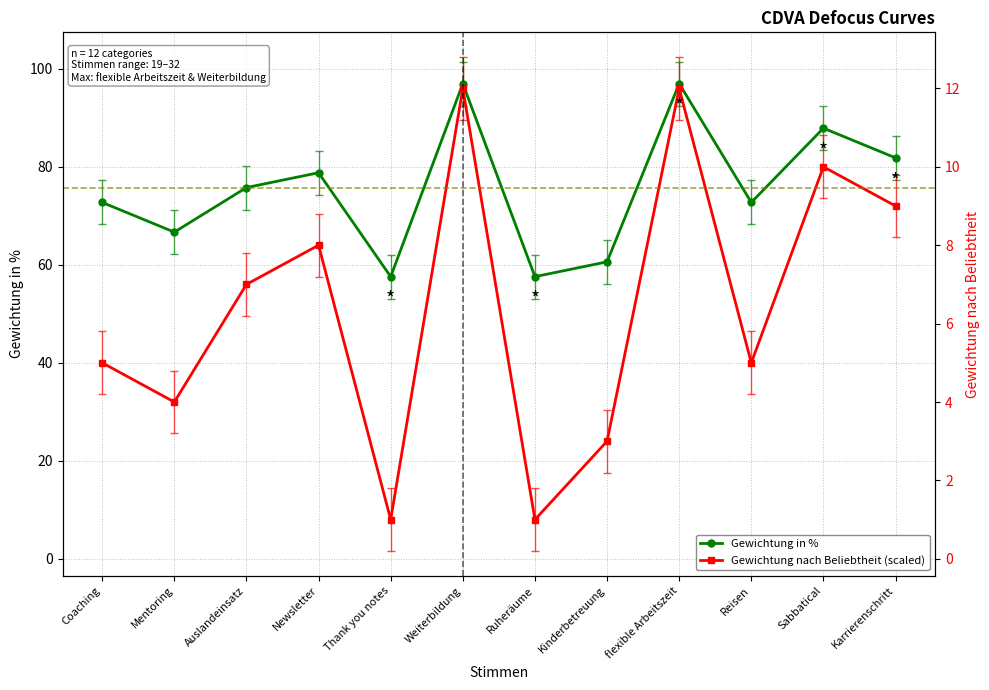

What is the sum of all Gewichtung in % values?

906.1